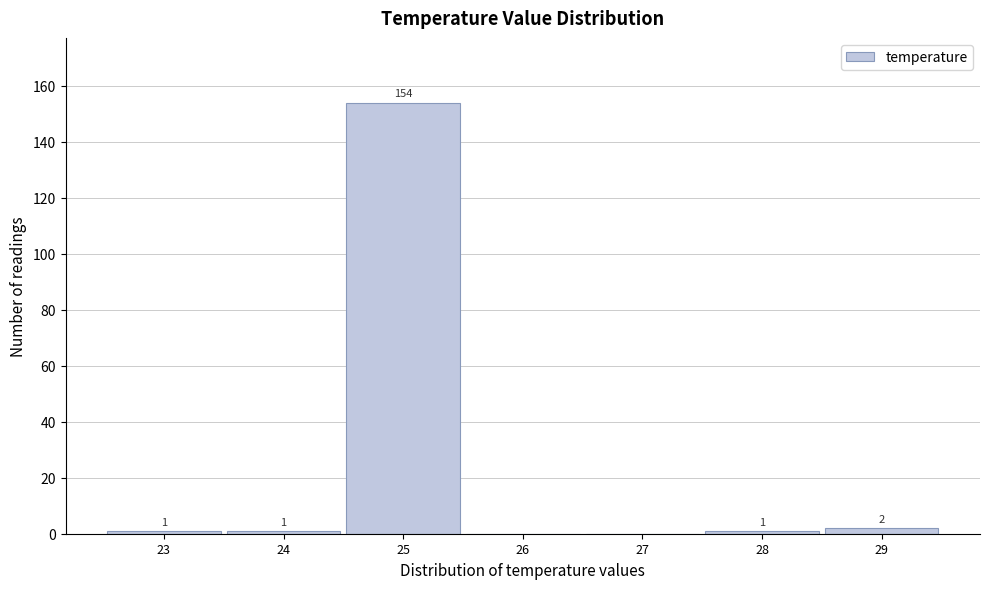

Over which range of the x-axis is the bar tallest?

24.5 to 25.5